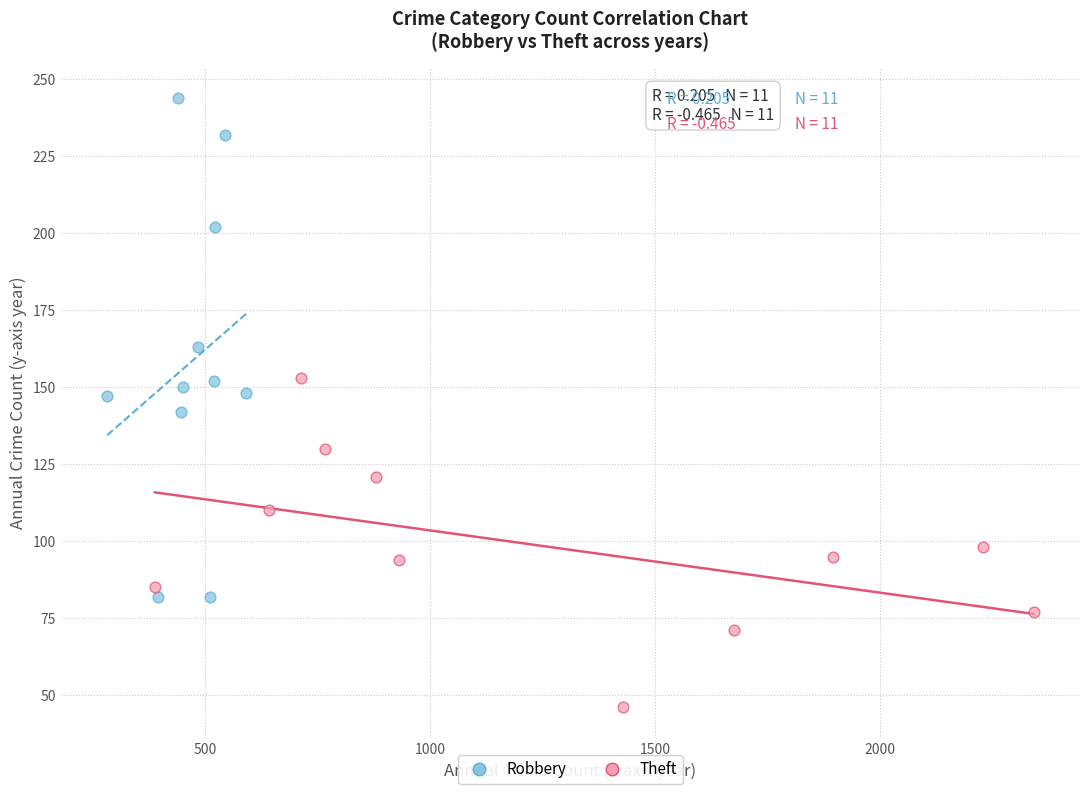

Which series reaches the minimum Y coordinate?

Theft